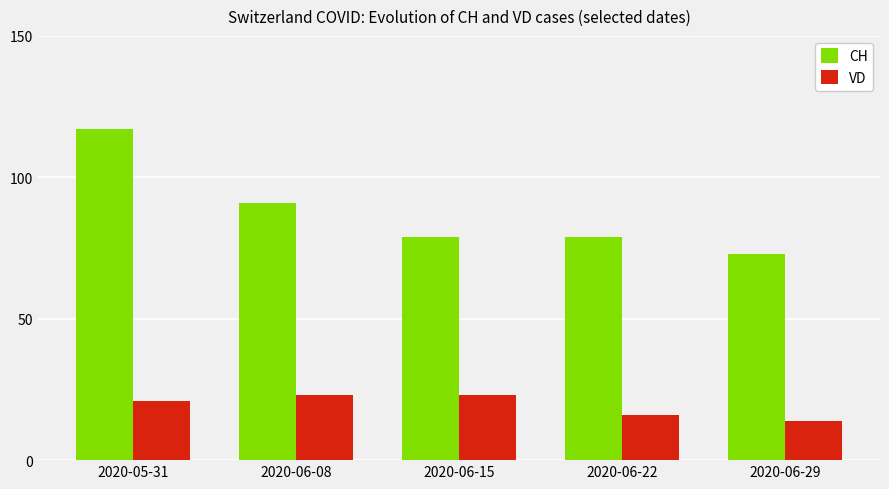

Which series has the largest total across all categories?

CH